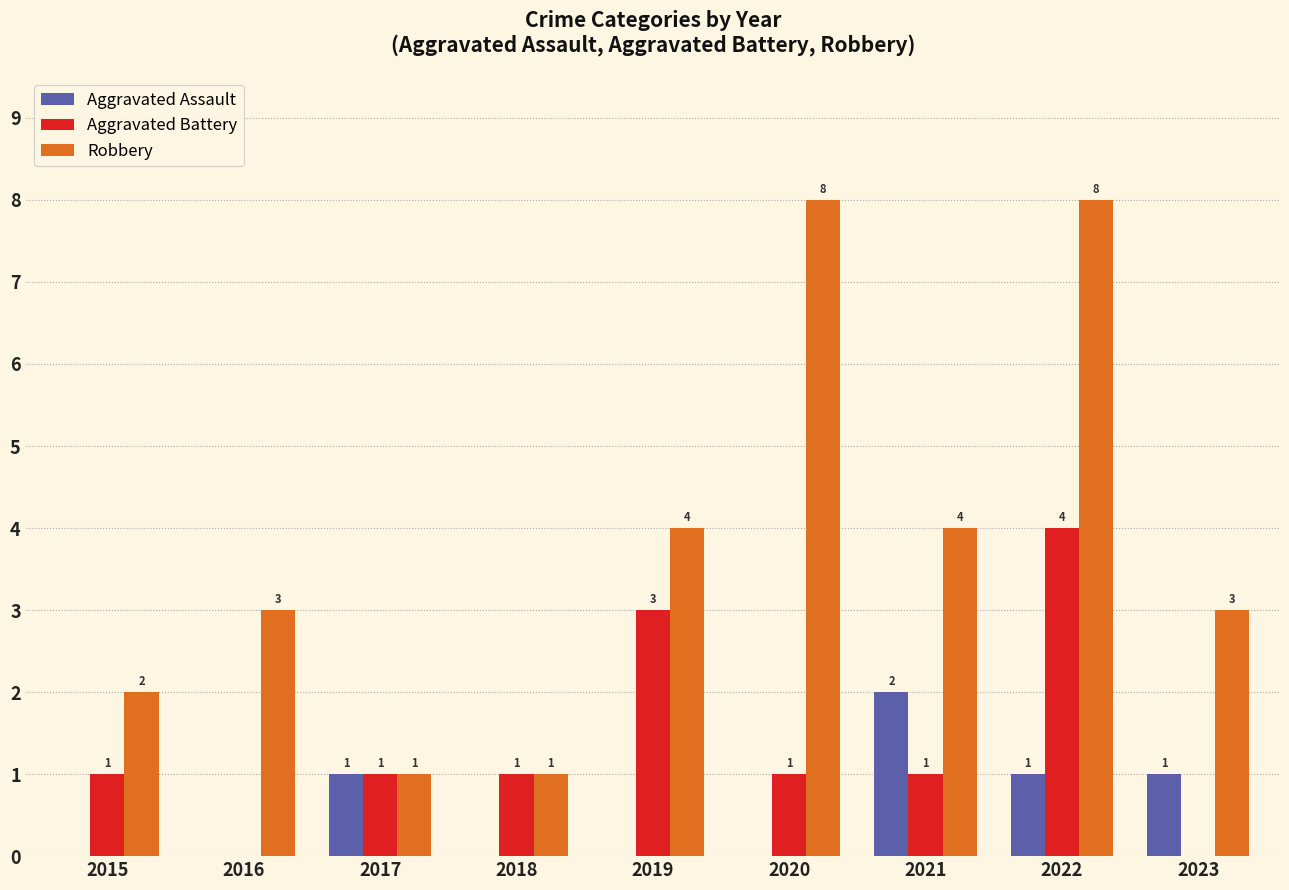

What value does the Robbery series have at 2020?

8